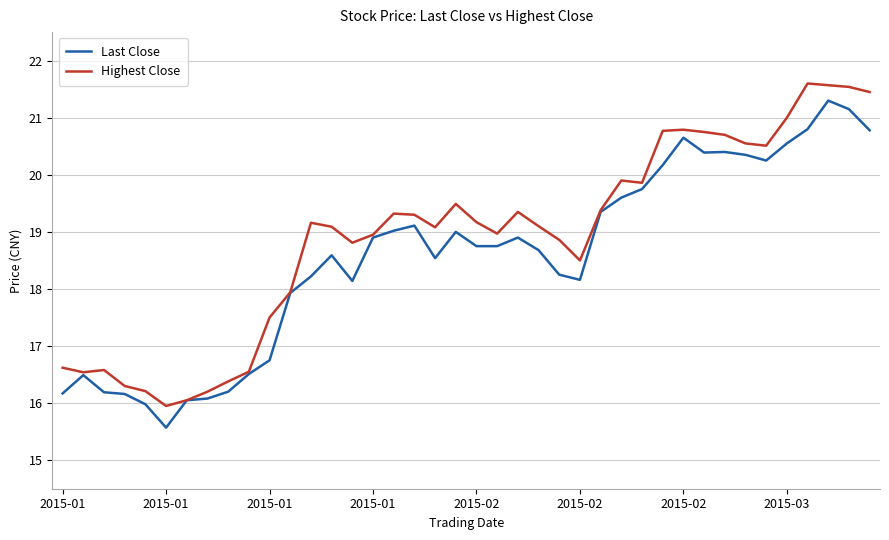

How many lines are shown in the chart?

2